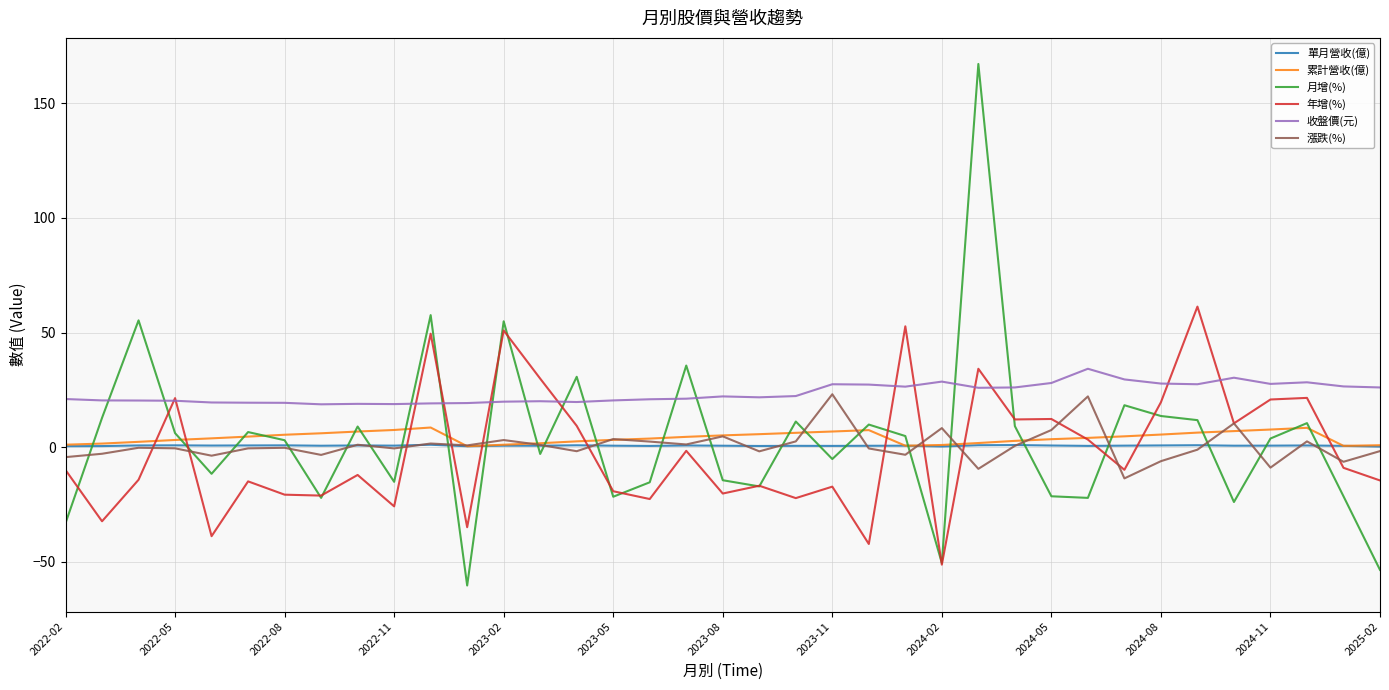

What is the minimum value shown in the chart?

-60.3